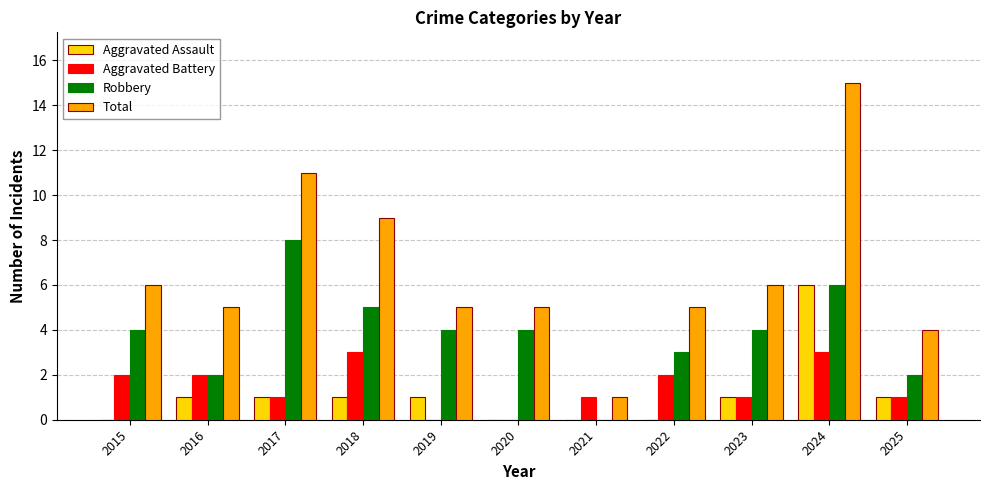

At which category is the sum across all series the highest?

2024